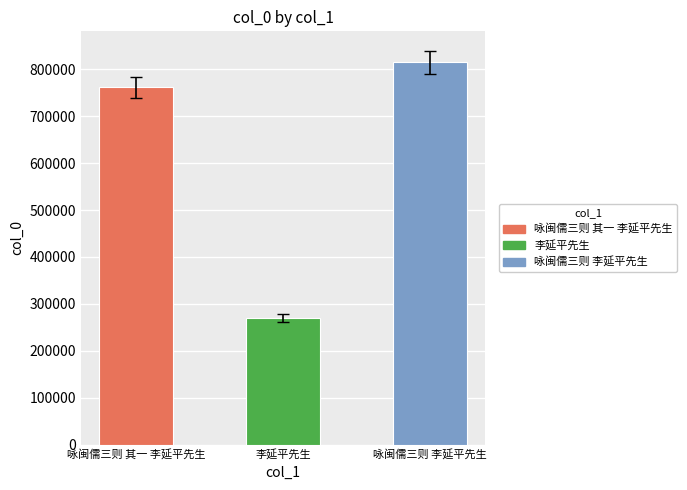

What is the average value?

615347